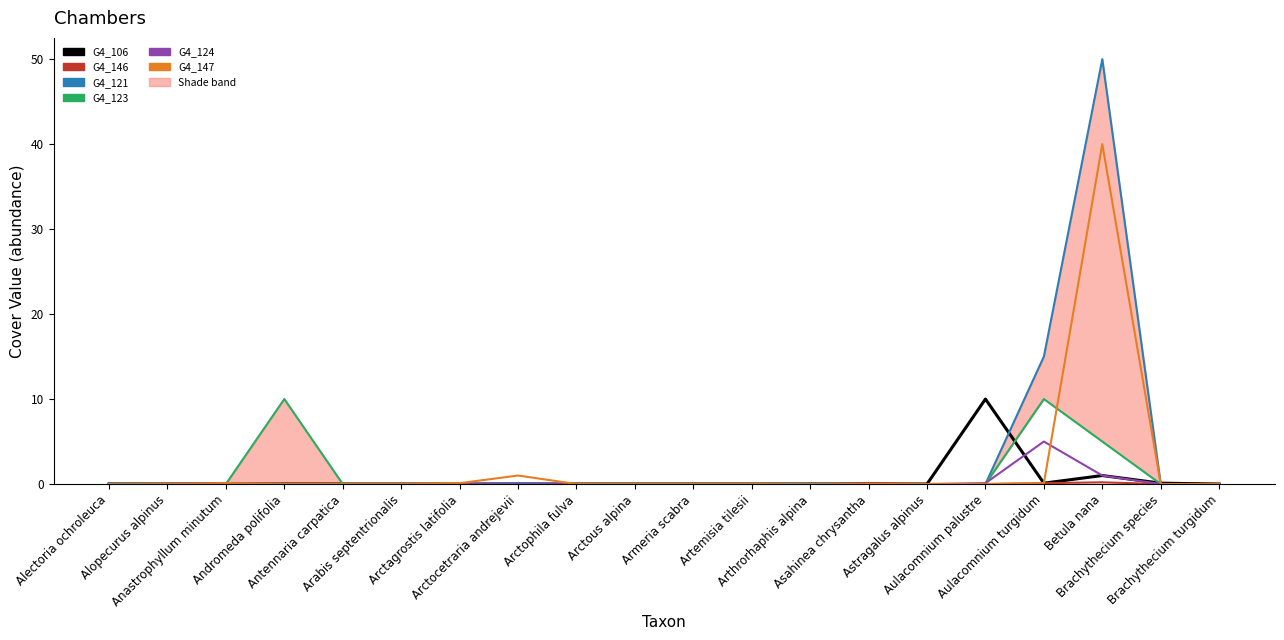

Which has a higher value, Arthrorhaphis alpina or Arctocetraria andrejevii?

Arthrorhaphis alpina